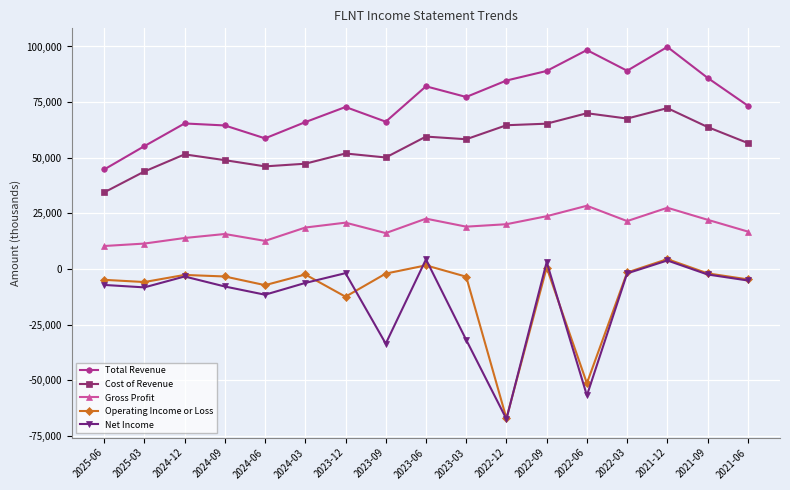

True or false: Cost of Revenue and Operating Income or Loss cross at least once.

False